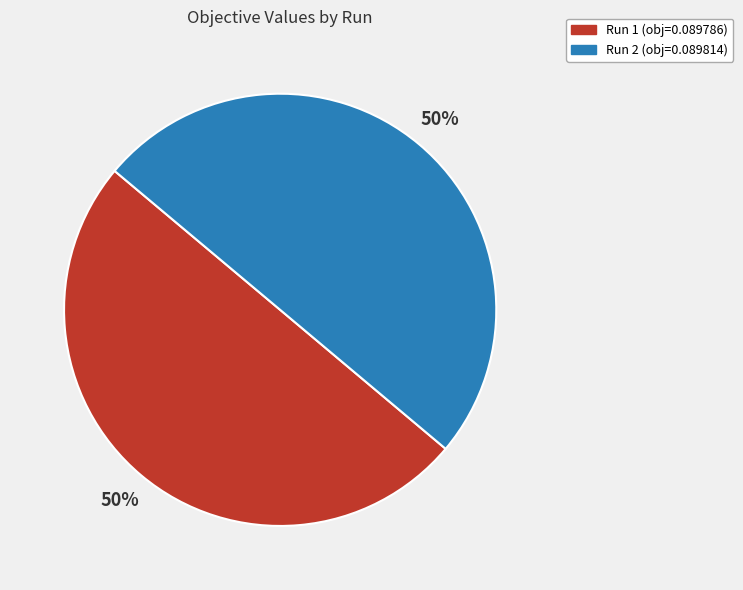

The Run 2 slice represents 61% of the pie. True or false?

False